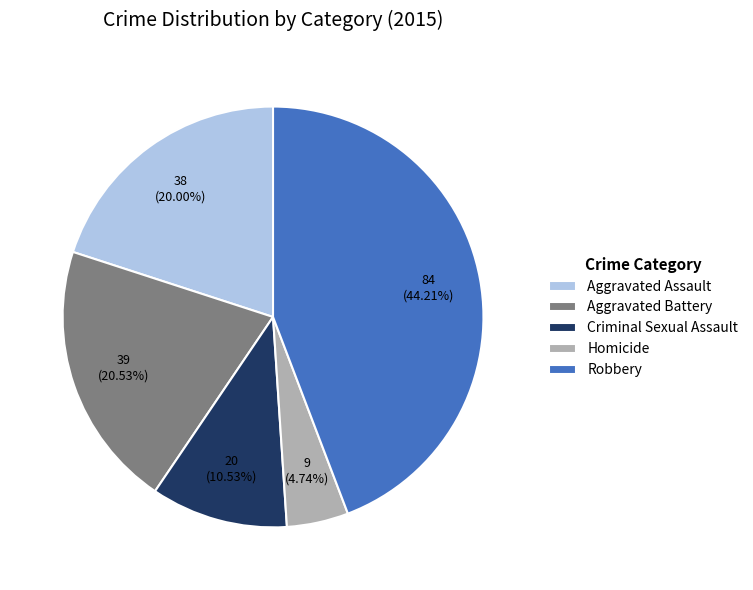

To the nearest percent, what percentage of the pie is Aggravated Assault?

20%